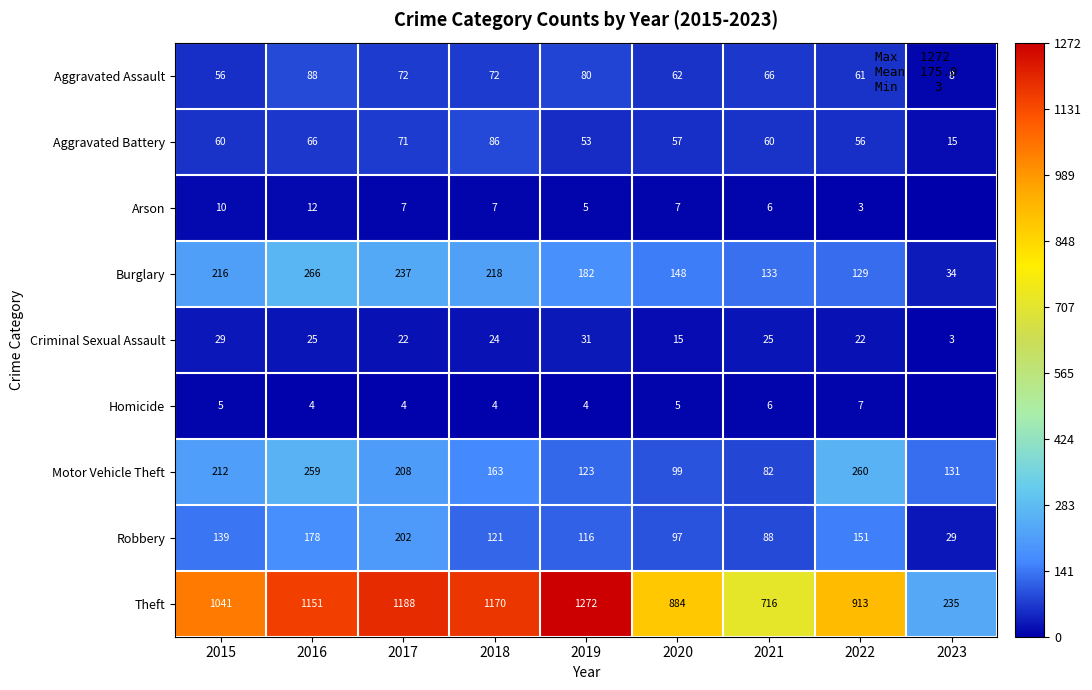

The value of Homicide at 2020 is 2. True or false?

False